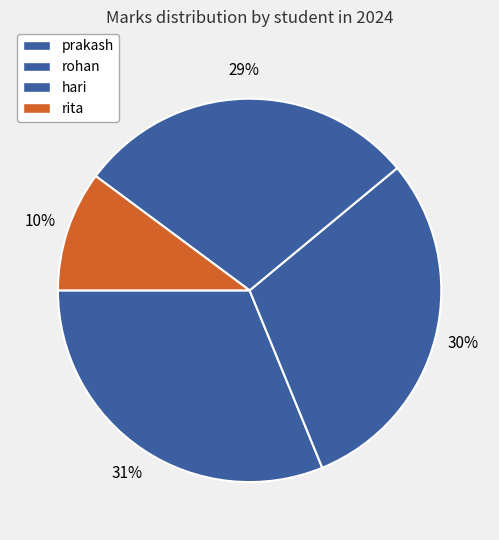

To the nearest percent, what portion does hari represent?

29%